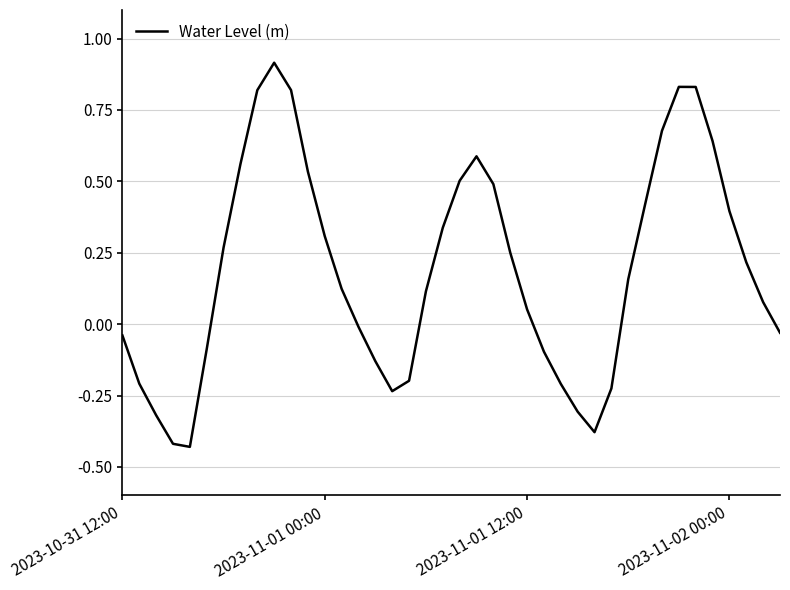

Does the chart have visible grid lines?

Yes